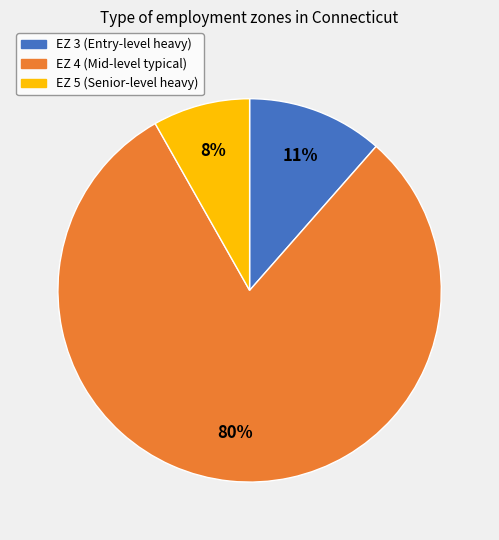

How many slices are in this pie chart?

3